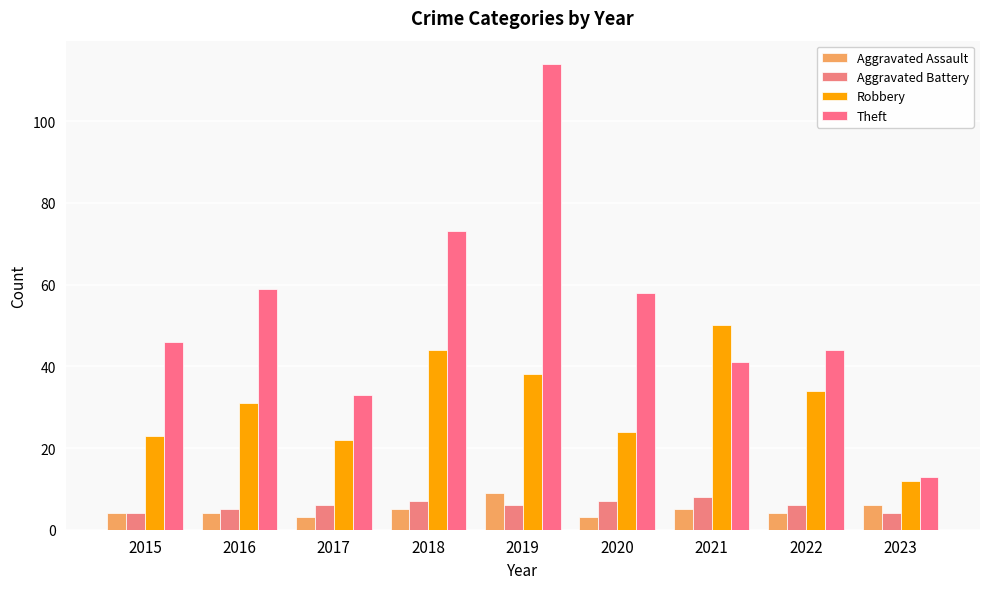

True or false: Theft has a value of 116 at 2018.

False